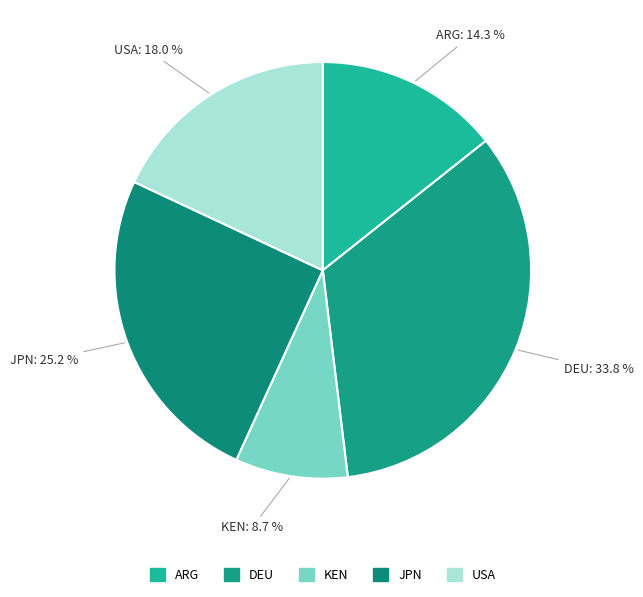

Is USA the majority of the pie?

No